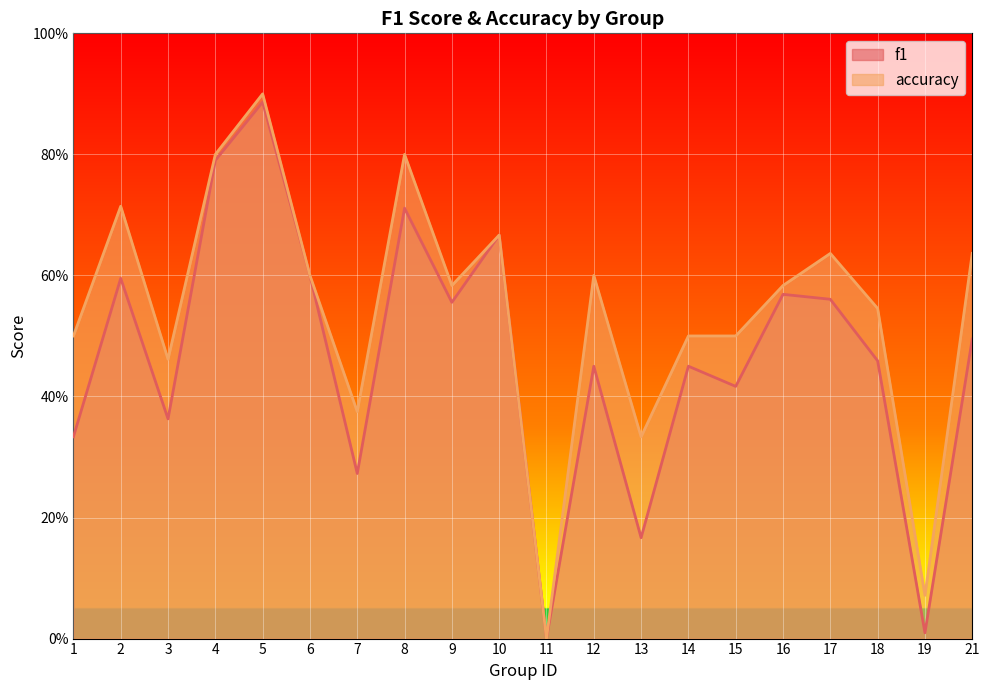

Count the number of categories in the chart.

20